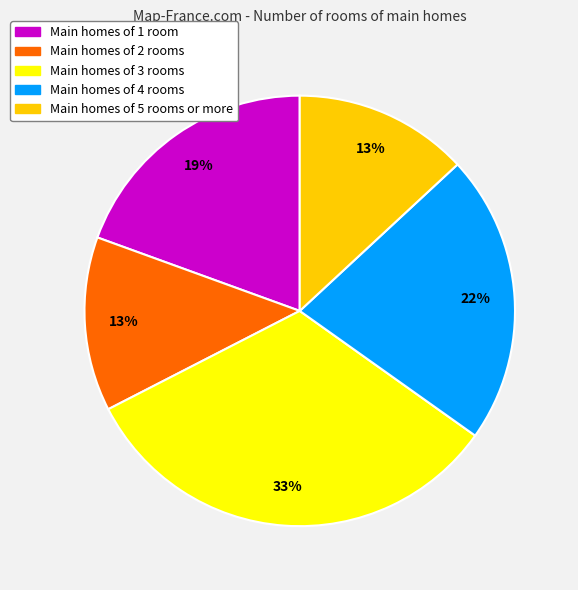

Approximately how many times larger is the value at Main homes of 4 rooms compared to Main homes of 3 rooms?

0.7